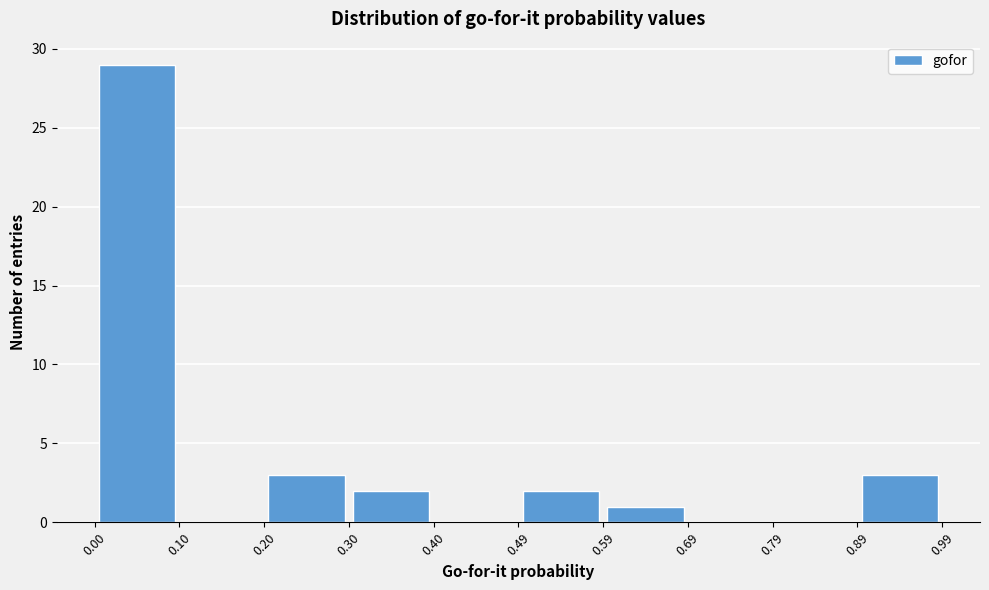

Reading left to right, list every bar in this chart as the range it spans on the x-axis followed by its height. The values are not printed on the chart, so give them approximately, as read against the axis.

0.00 to 0.10: 29
0.10 to 0.20: 0
0.20 to 0.30: 3
0.30 to 0.40: 2
0.40 to 0.49: 0
0.49 to 0.59: 2
0.59 to 0.69: 1
0.69 to 0.79: 0
0.79 to 0.89: 0
0.89 to 0.99: 3